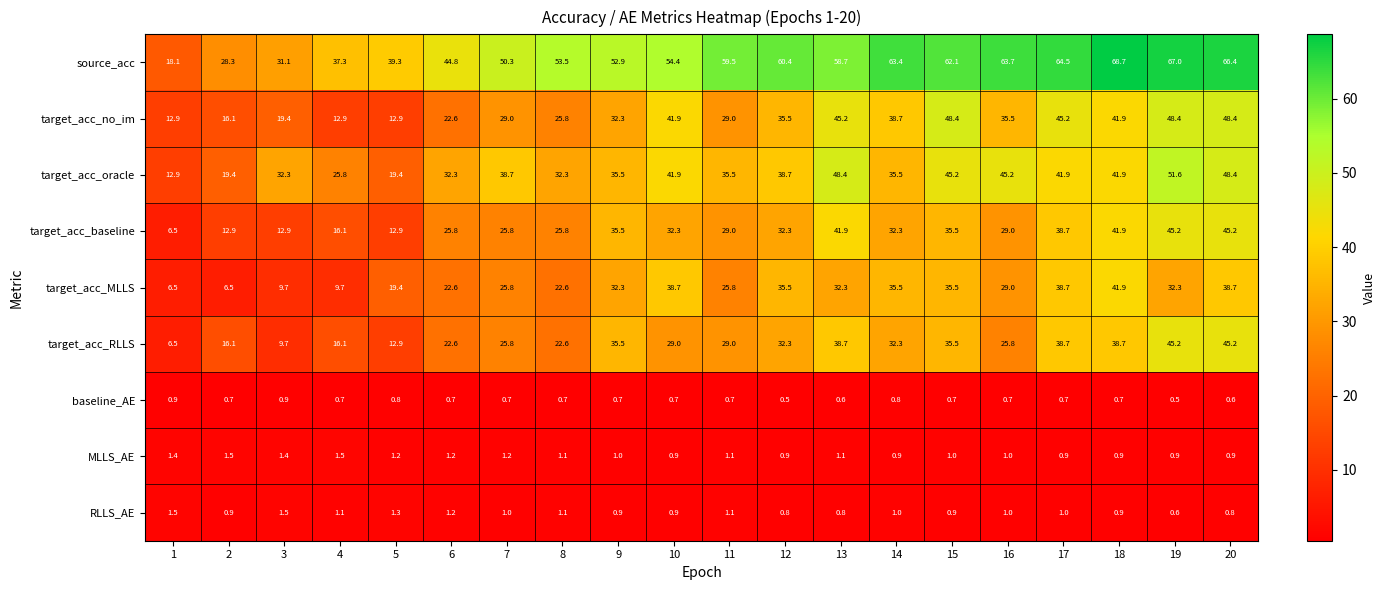

Which category has the highest value across all series?

18